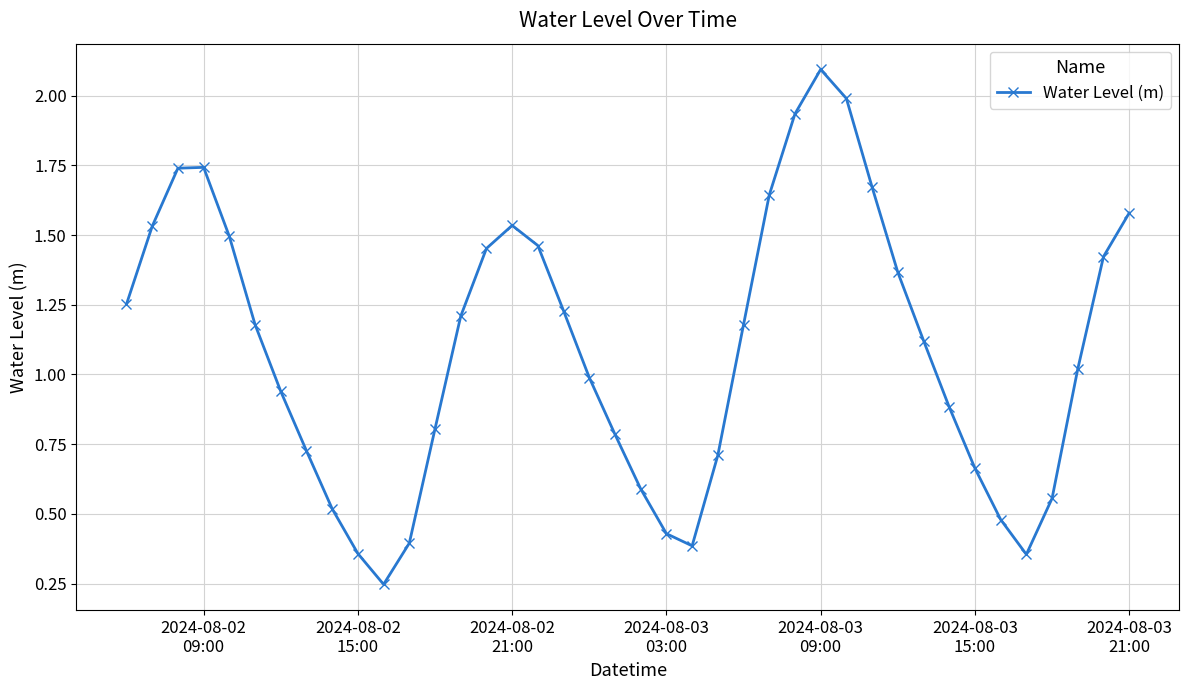

True or false: there are more than 0 points higher than both neighbors.

True